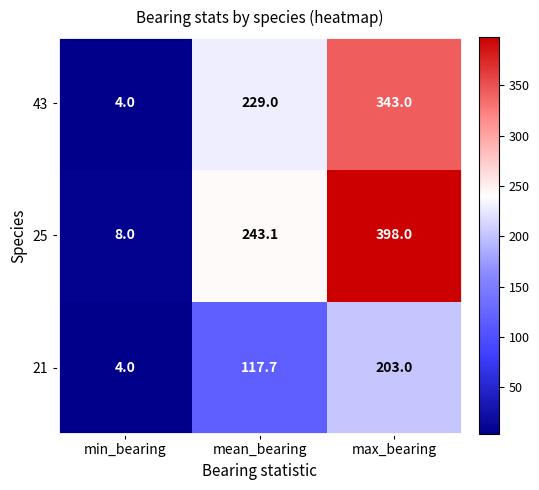

At which category does the chart reach its peak across all series?

max_bearing